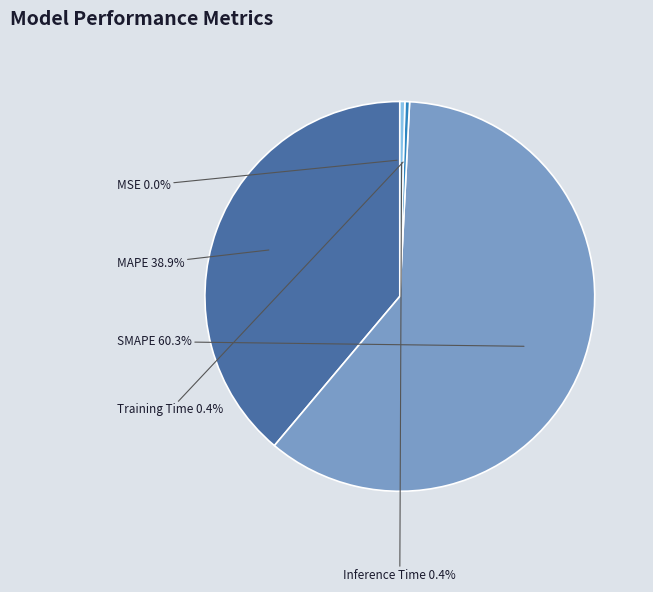

Which category has the biggest portion of the pie?

SMAPE